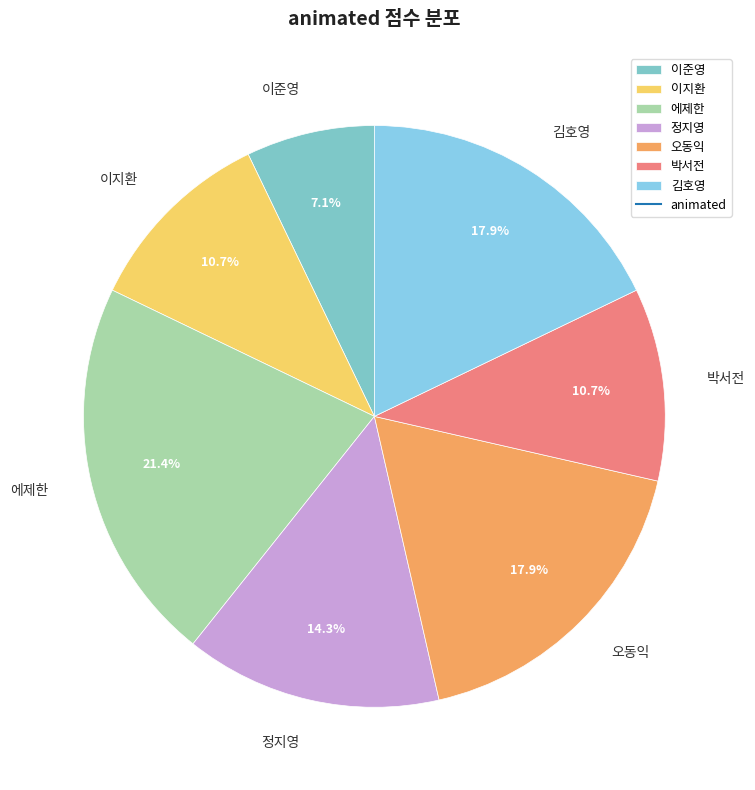

Is it true that 이지환 is 1% of the pie?

False